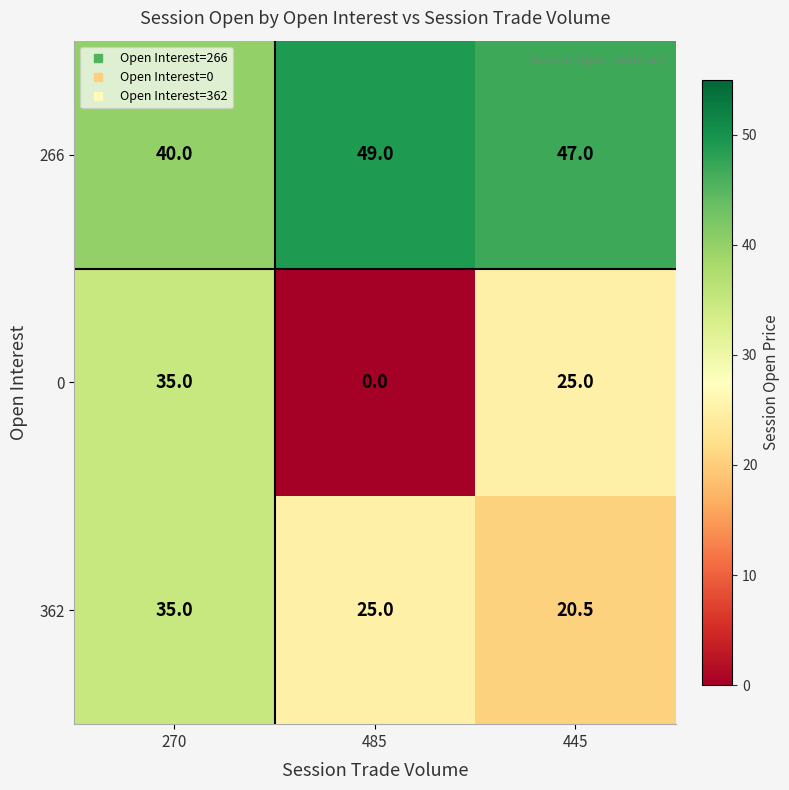

Which category has the highest value across all series?

485